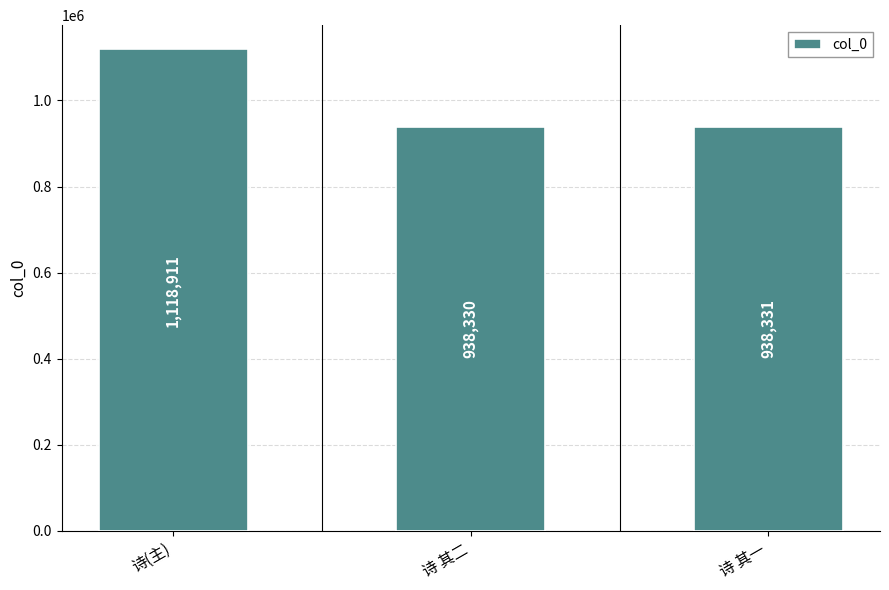

Reading right to left, list all the values displayed in this chart.

诗 其一=938331	诗 其二=938330	诗(主)=1118911